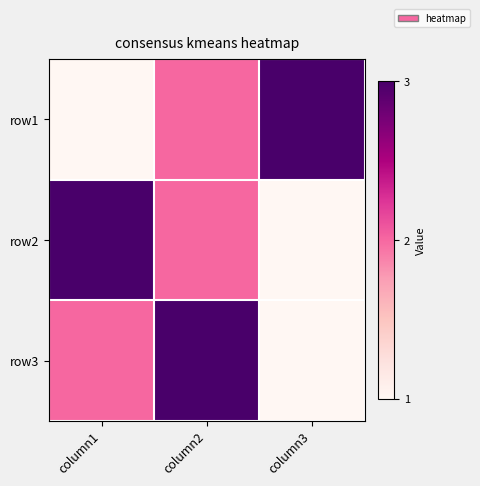

Rank the series at column1 from lowest to highest value.

row1, row3, row2